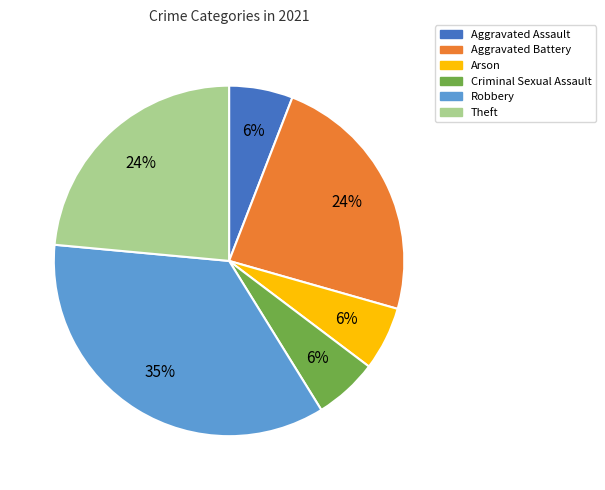

Is the sum of Arson and Criminal Sexual Assault greater than half?

No